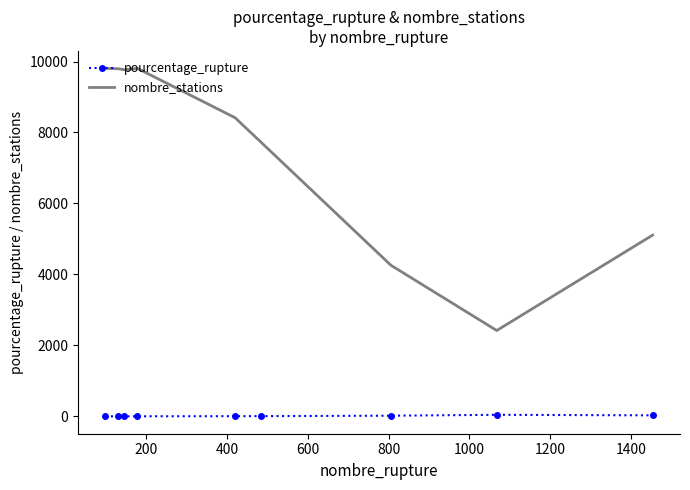

Which series has the largest total across all categories?

nombre_stations